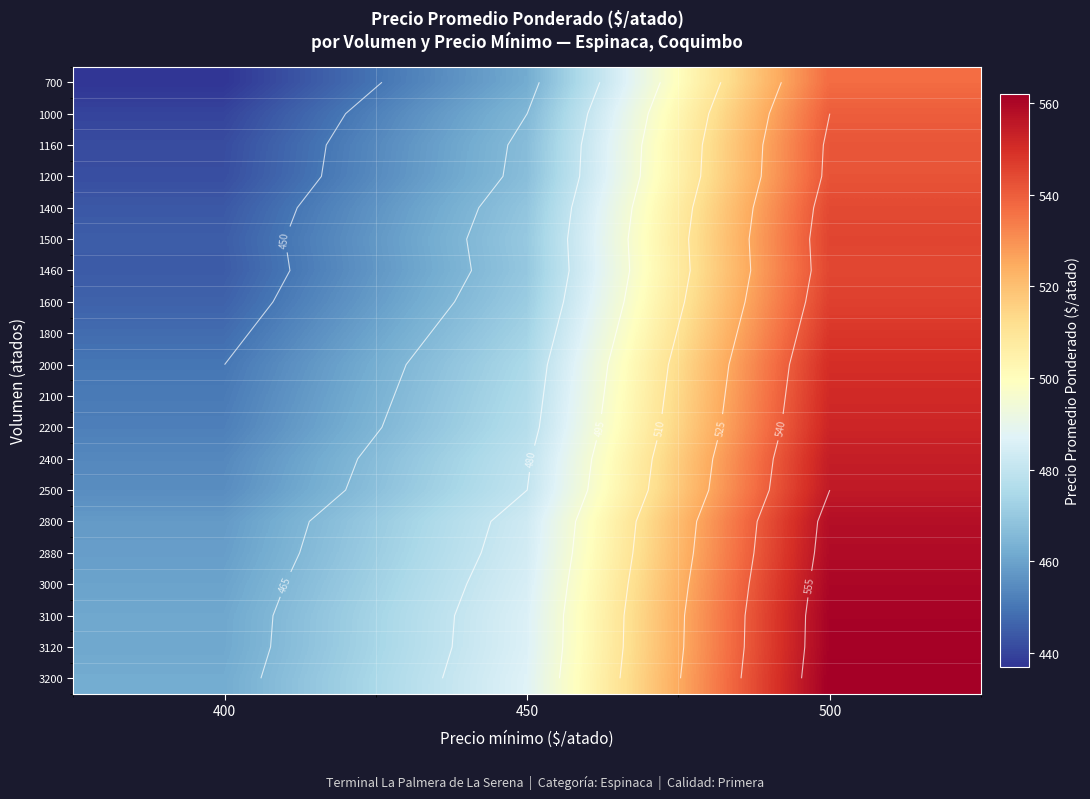

How many distinct data groups are displayed?

20